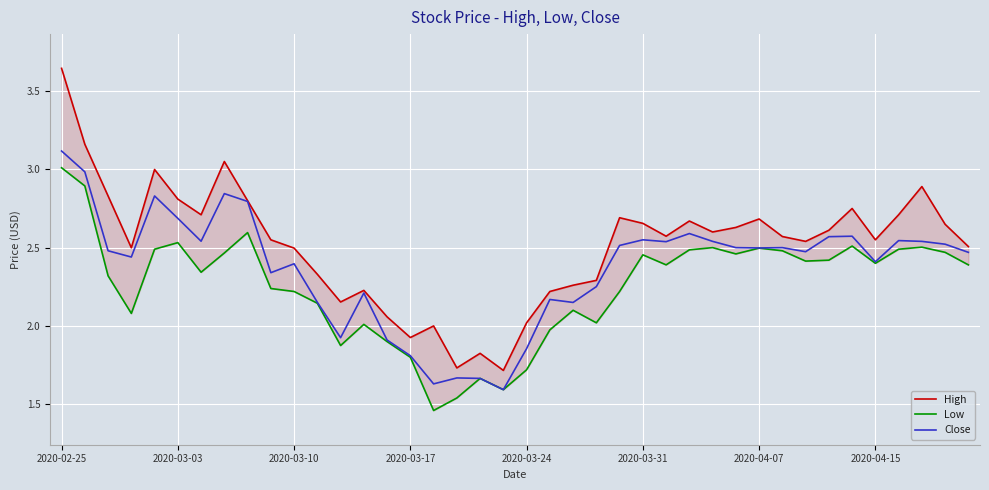

At which label does Close reach its peak?

2020-02-25